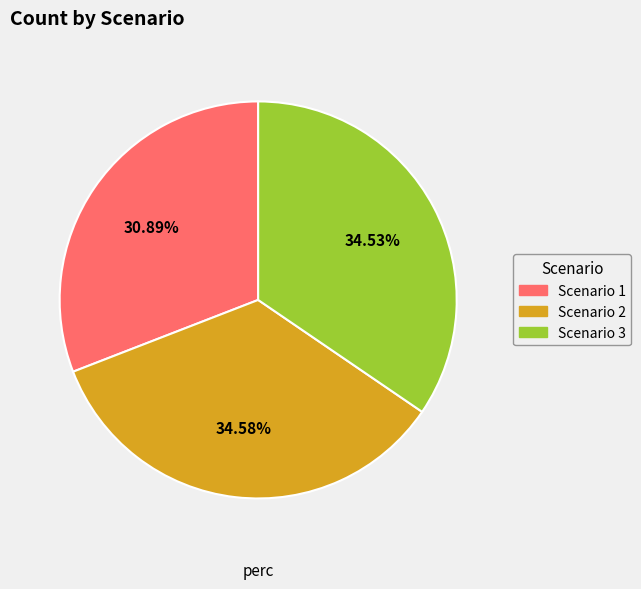

Combined, what portion of the pie is Scenario 1 and Scenario 3?

65.4%